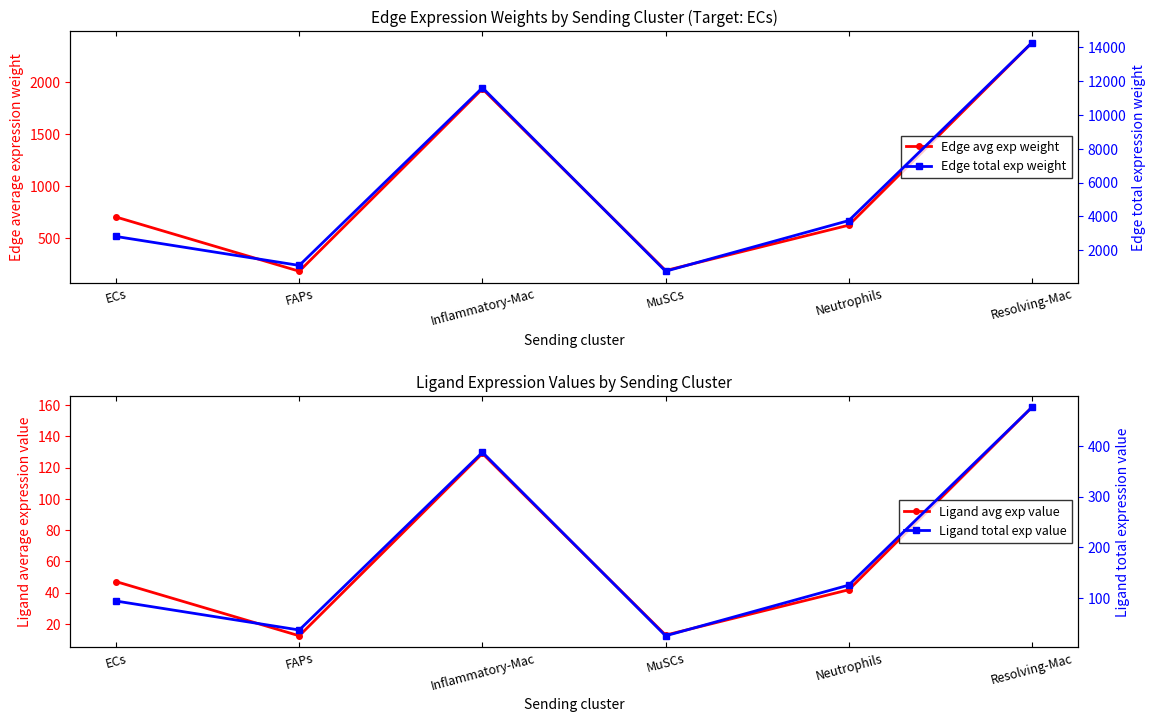

What is the sum of the Edge avg exp weight values at MuSCs and Resolving-Mac?

2569.6